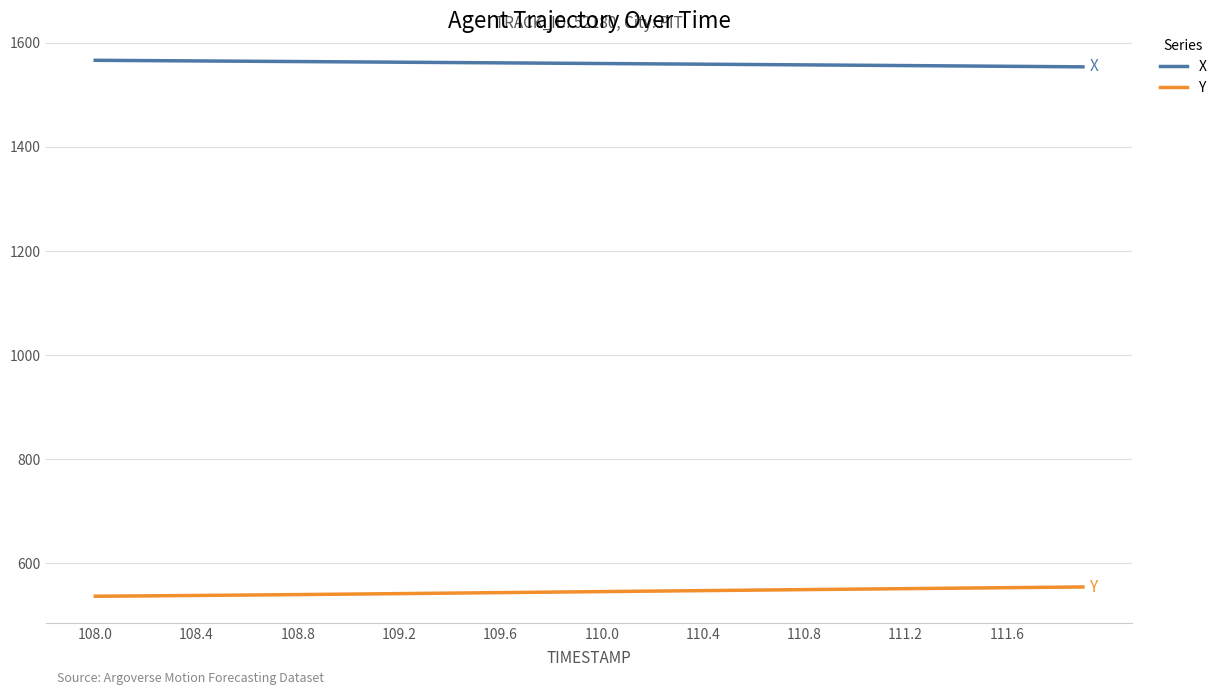

True or false: Y and X cross at least once.

False